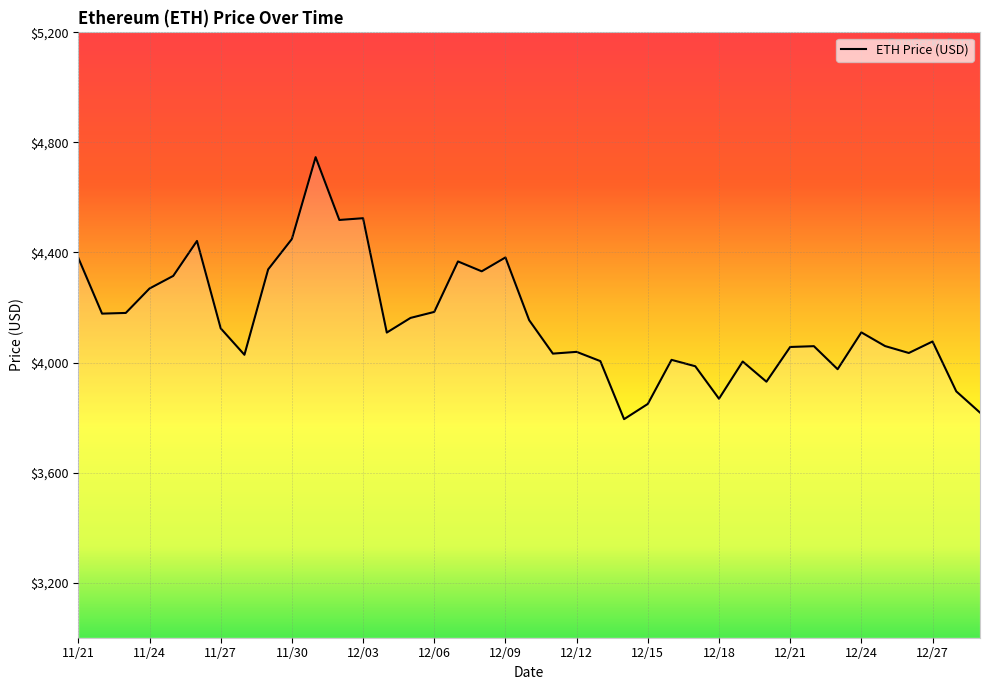

What is the smallest value displayed?

3794.3